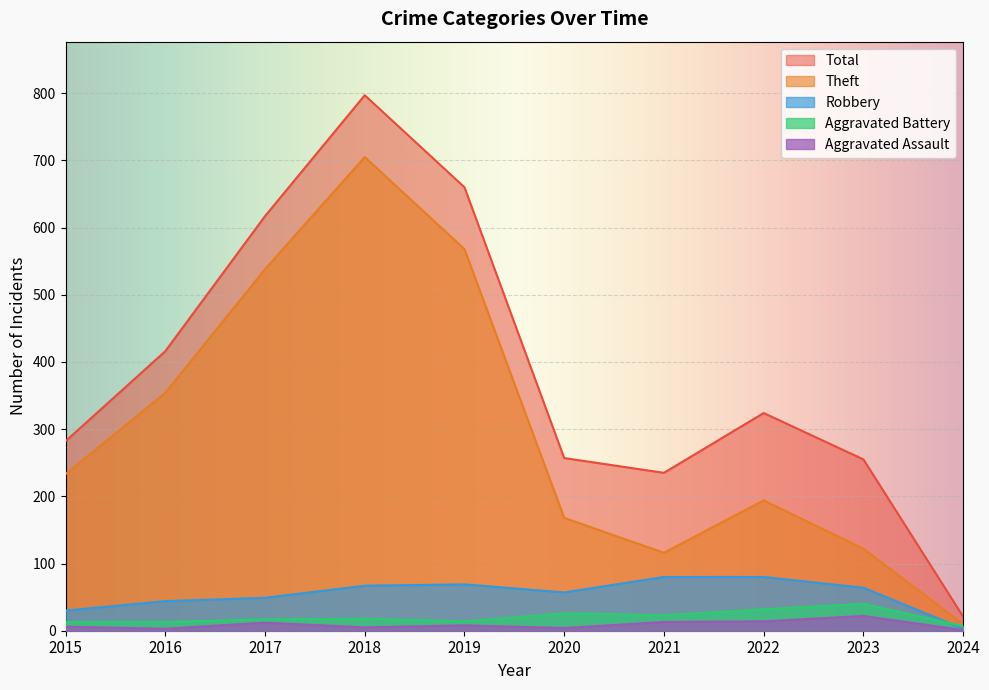

How many values in the Aggravated Assault series exceed 8?

4